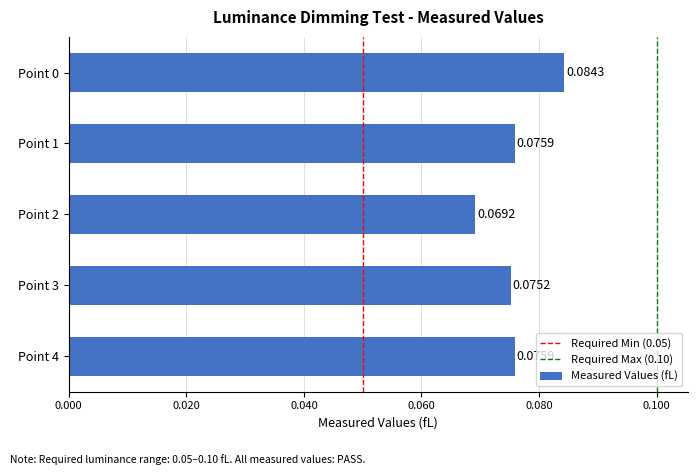

Which has a higher value, Point 2 or Point 3?

Point 3